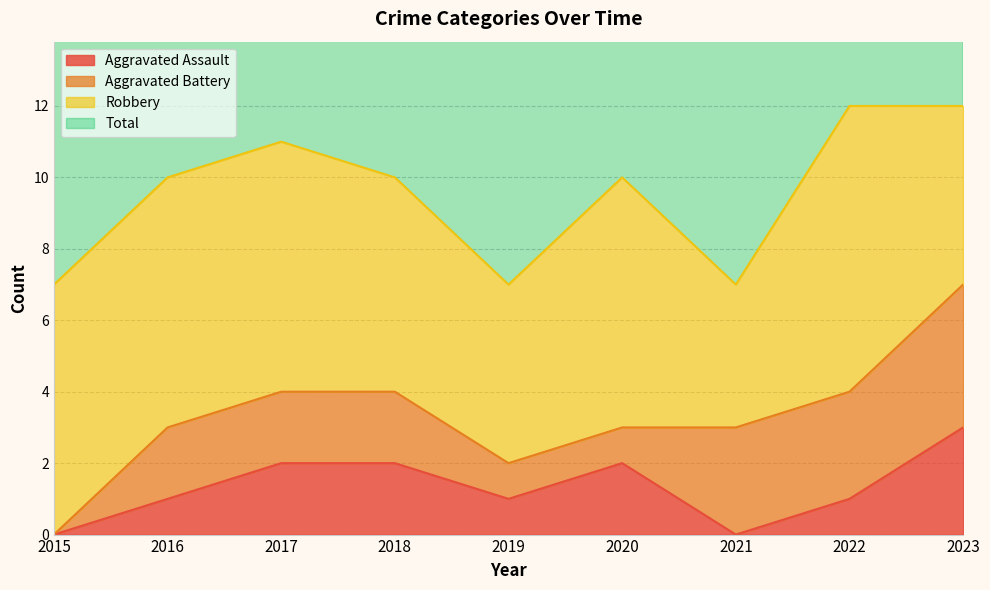

Is the value of Total at 2019 greater than the value of Aggravated Assault at 2019?

Yes